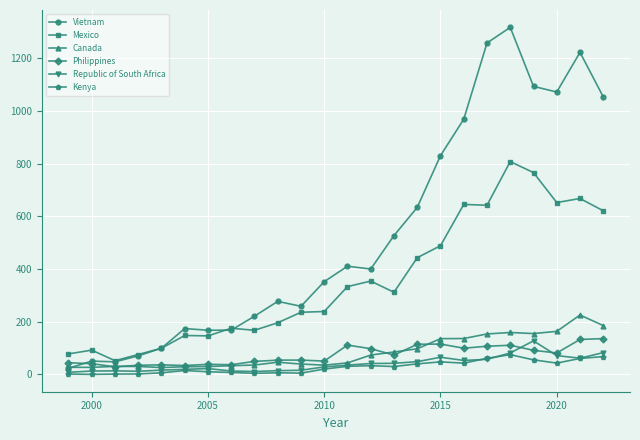

True or false: Canada has more than 0 interior local peaks.

True